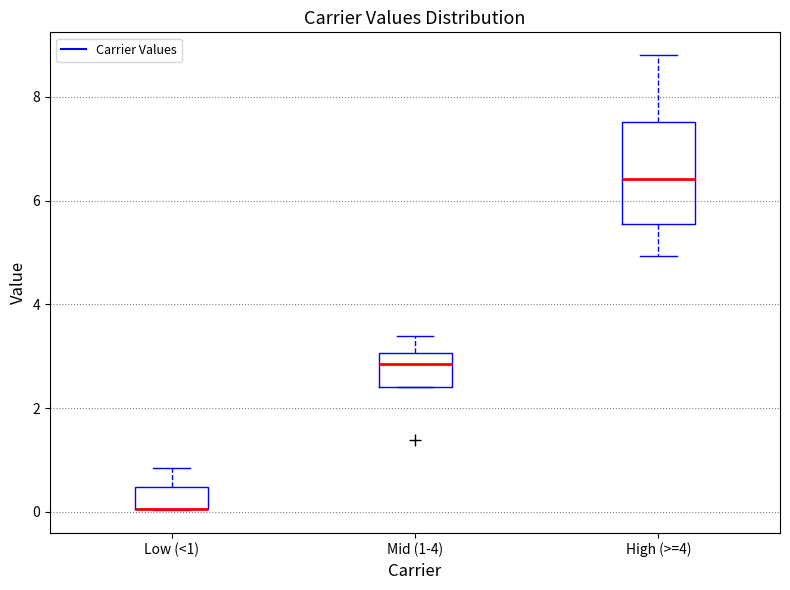

Where does the upper whisker of the box for Low (<1) end on the y-axis? The values are not printed on the chart, so give them approximately, as read against the axis.

0.8